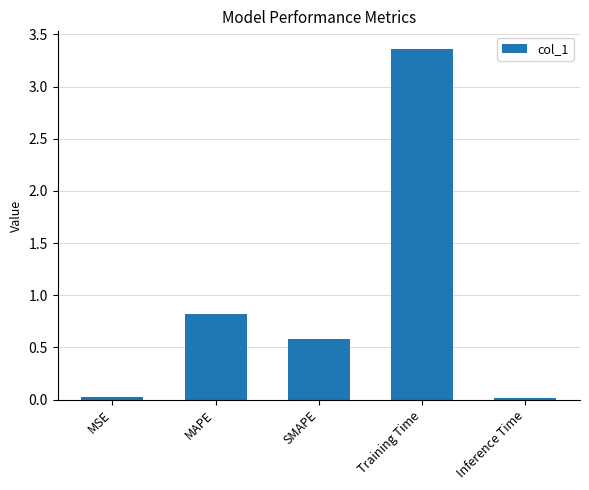

At which category does the chart reach its peak across all series?

Training Time